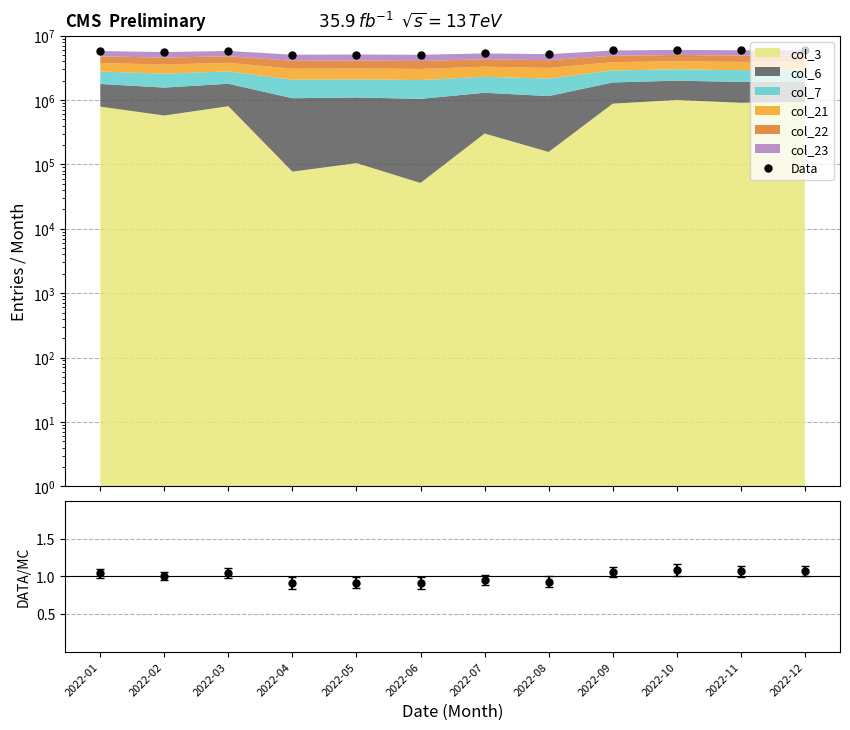

What is the maximum value shown in the chart?

5993844.9